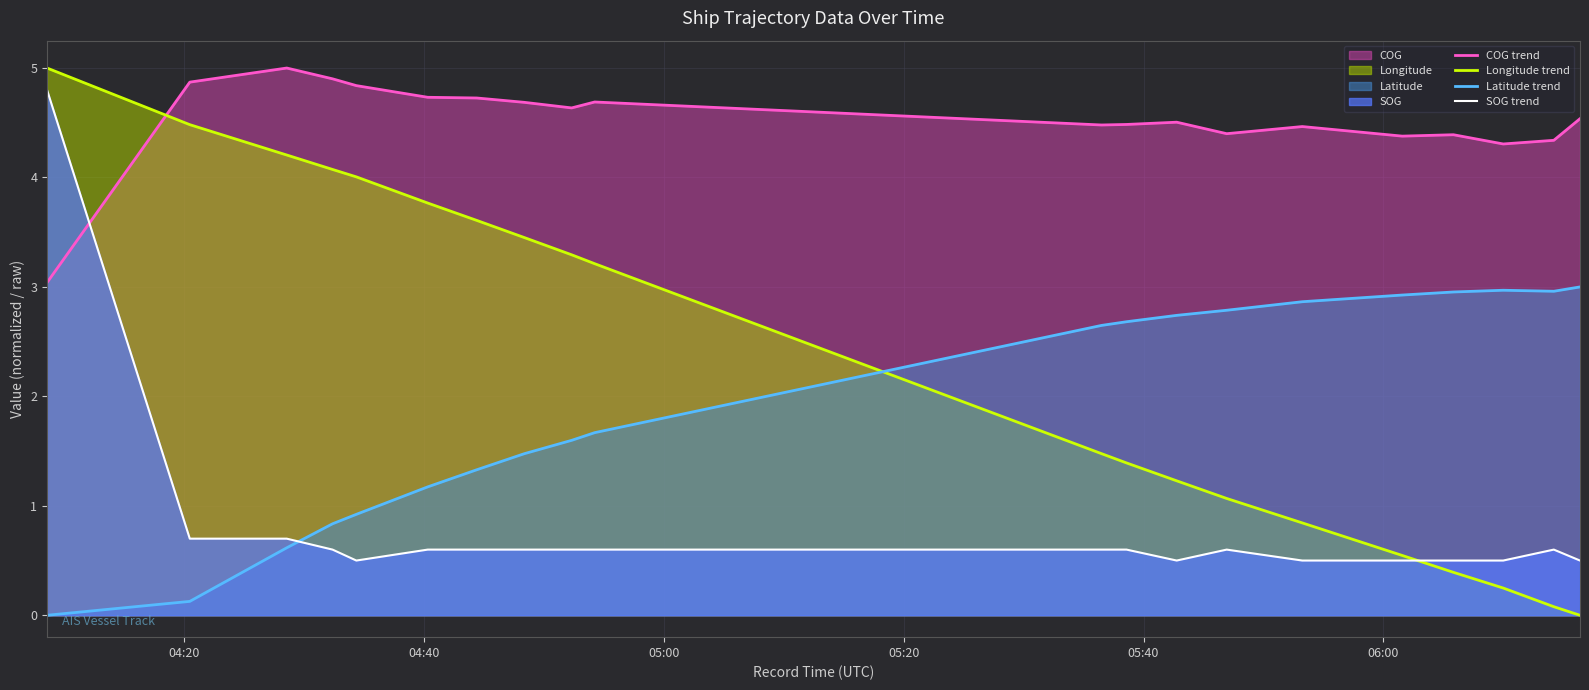

What is the highest value of the SOG trend series?

4.8